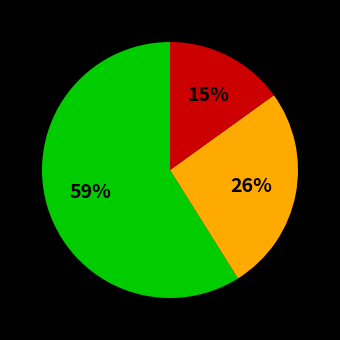

Is there a majority slice in this chart?

Yes